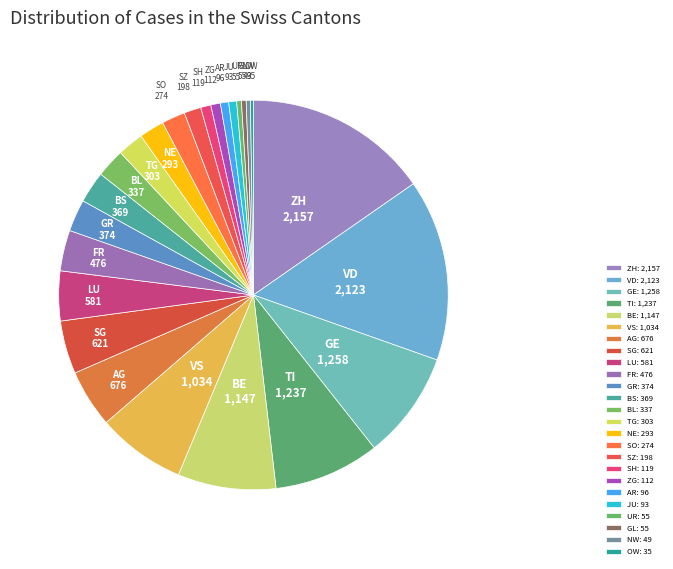

What is the largest slice in the pie chart?

ZH